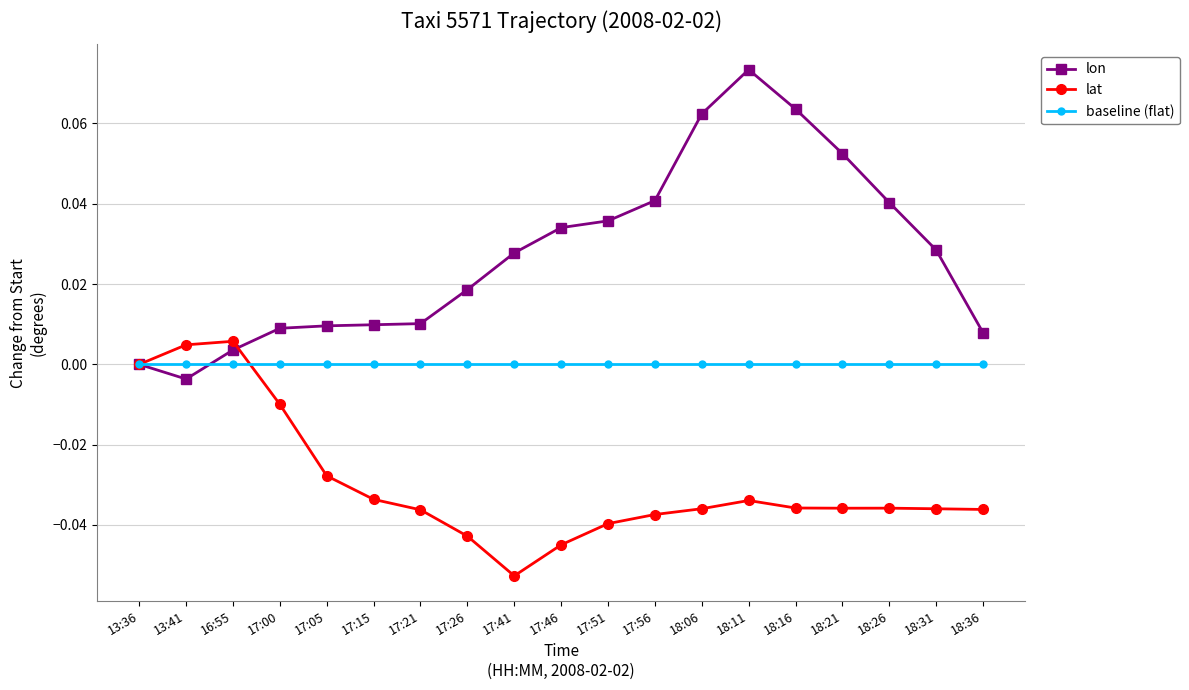

Rank the series by their maximum value, from lowest to highest.

baseline (flat), lat, lon